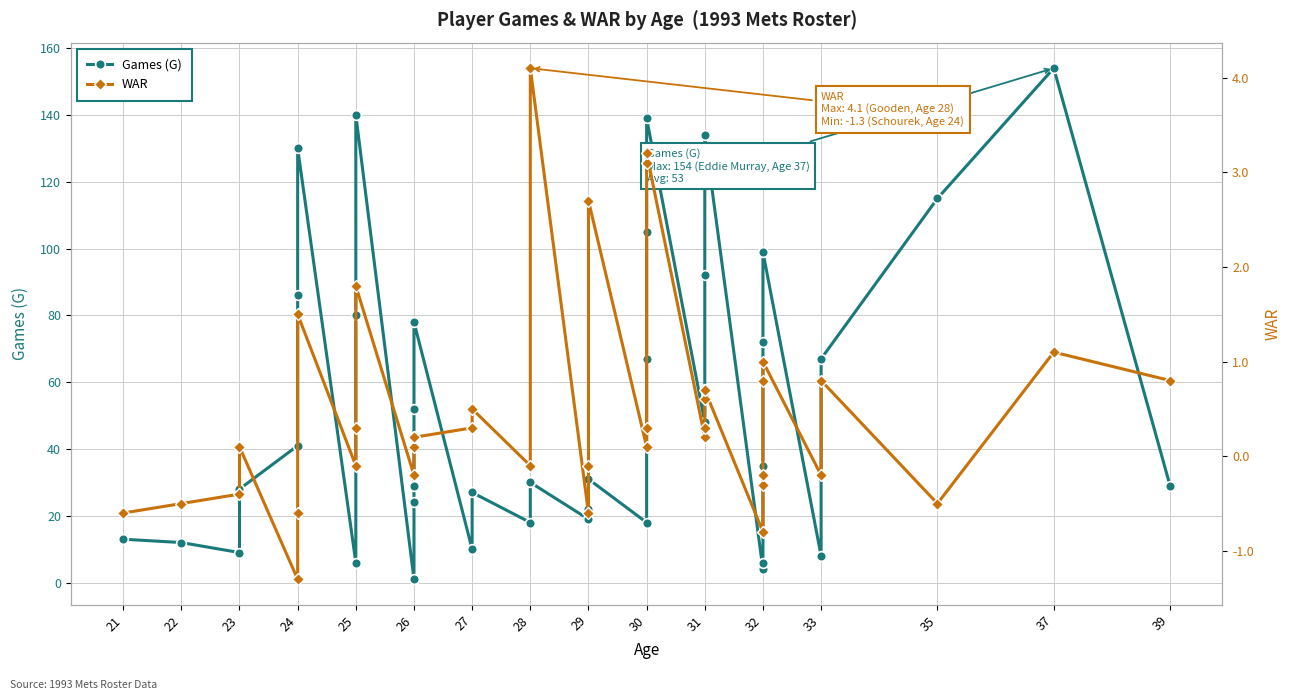

Does the chart display data point markers on the line(s)?

Yes